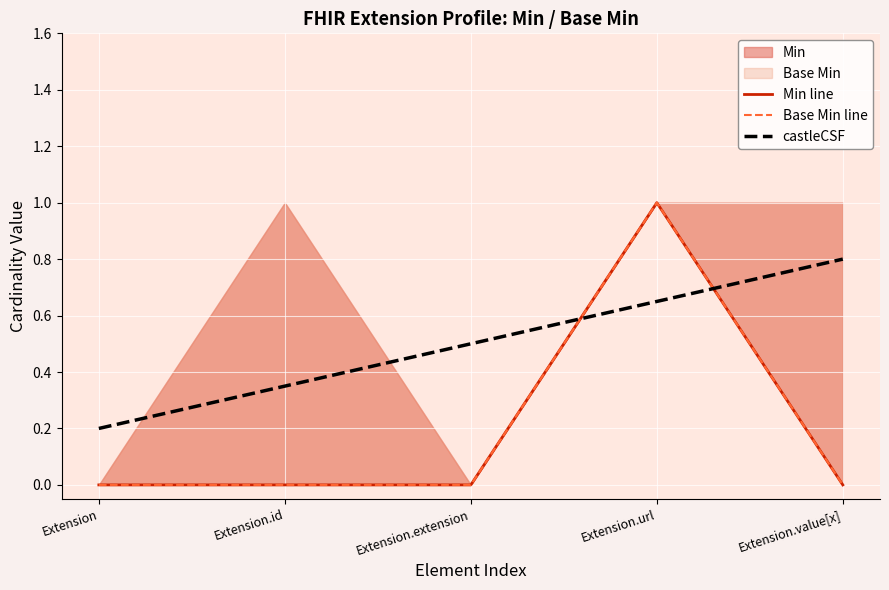

Rank the series at Extension.value[x] from lowest to highest value.

Min, Base Min